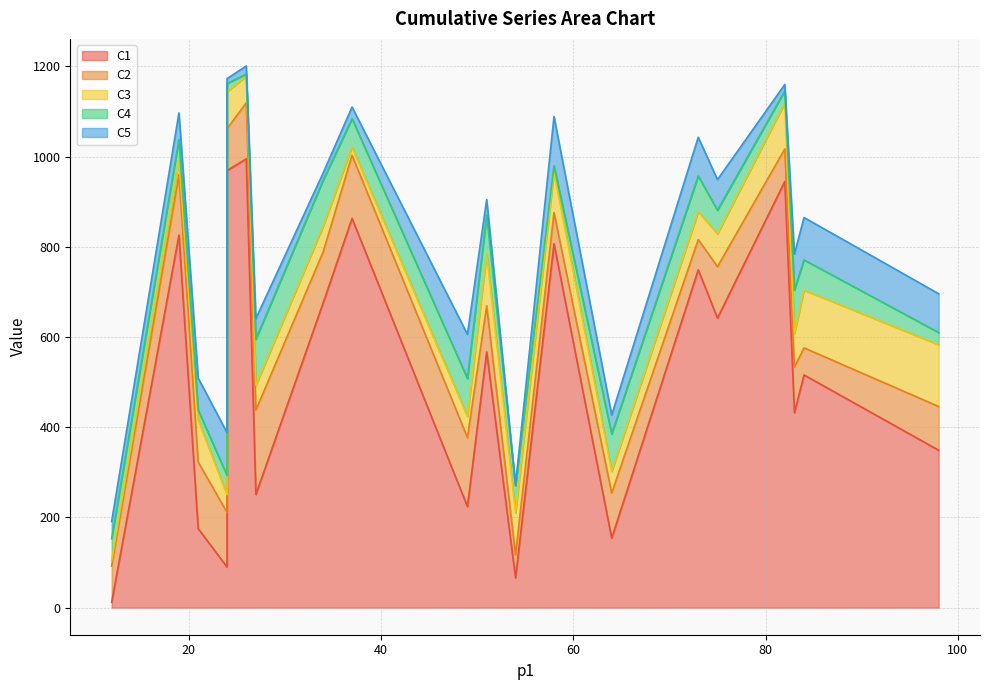

Between 24 and 82, which series saw the biggest shift?

C3